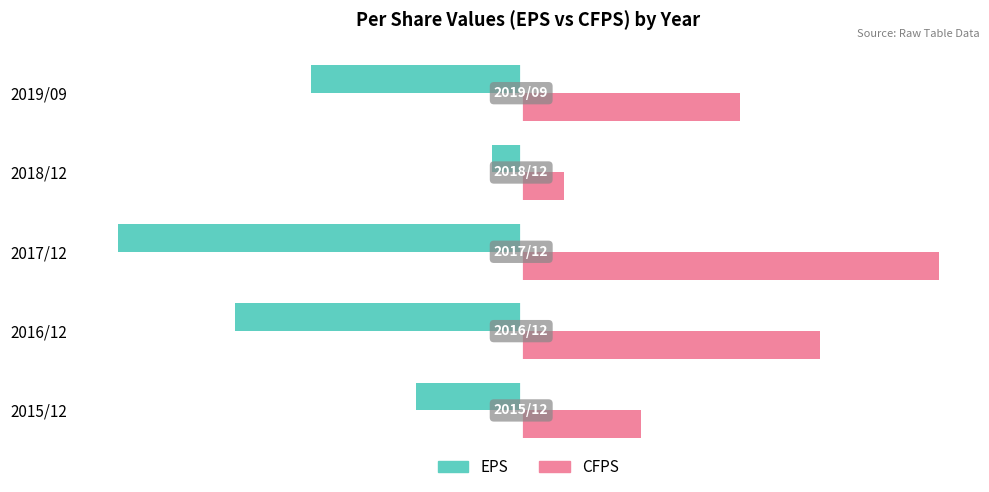

Is it true that EPS equals -191 at 2016/12?

False